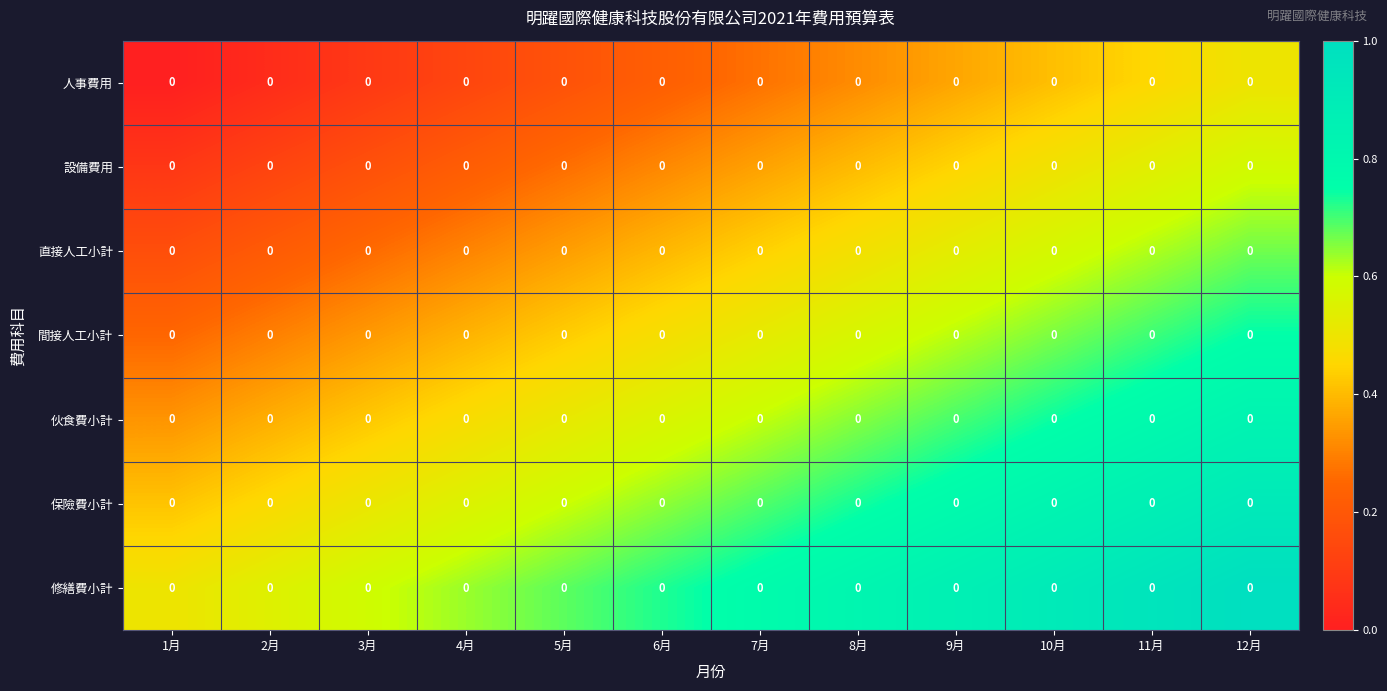

What is the maximum value shown in the chart?

1.0